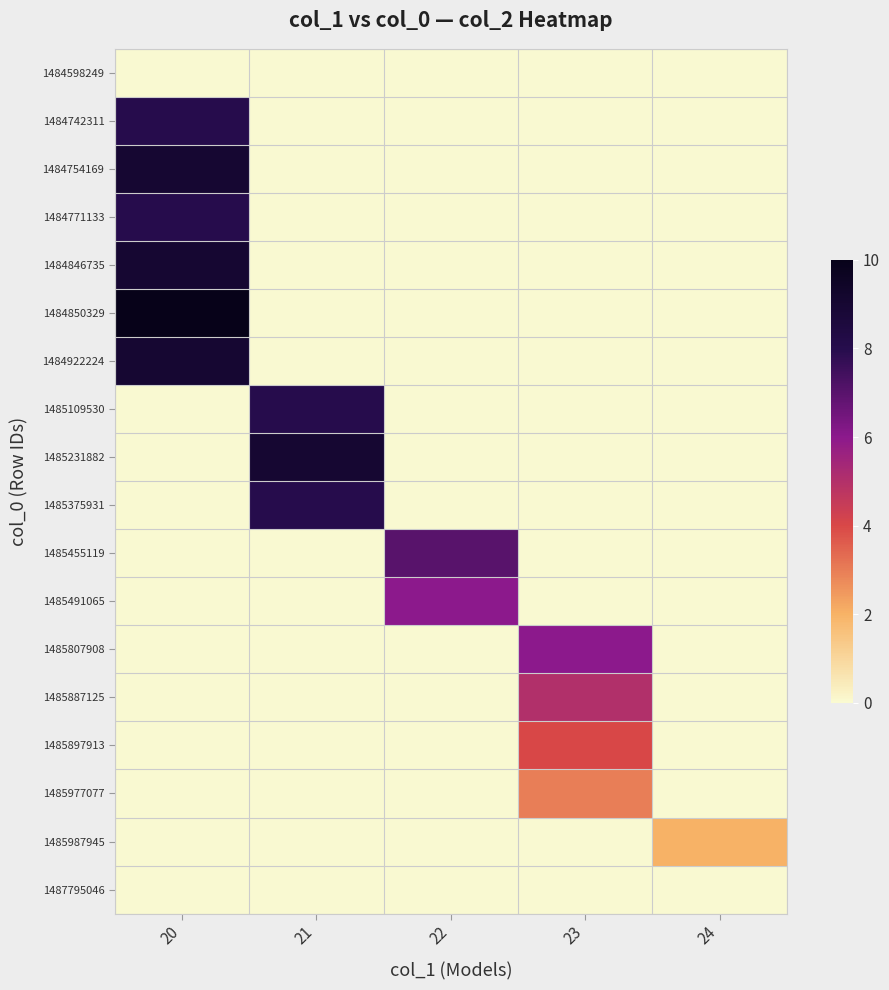

Which has a higher value, 24 or 20?

24